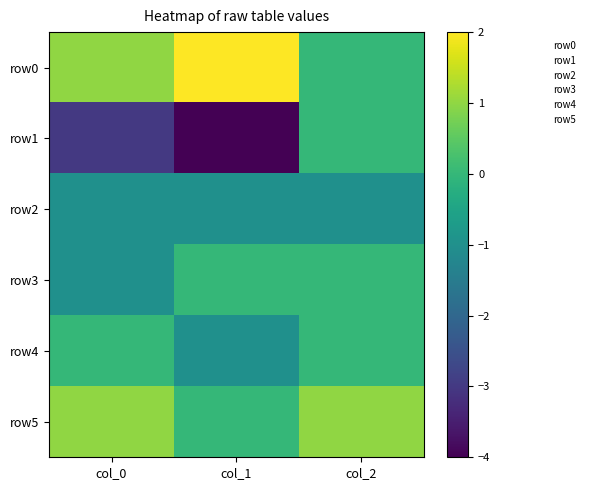

Which series has the widest spread of values?

row1